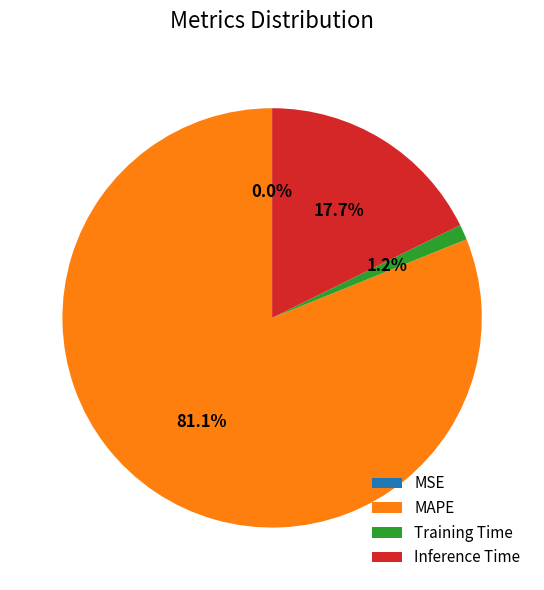

What portion of the pie excludes Training Time?

98.8%